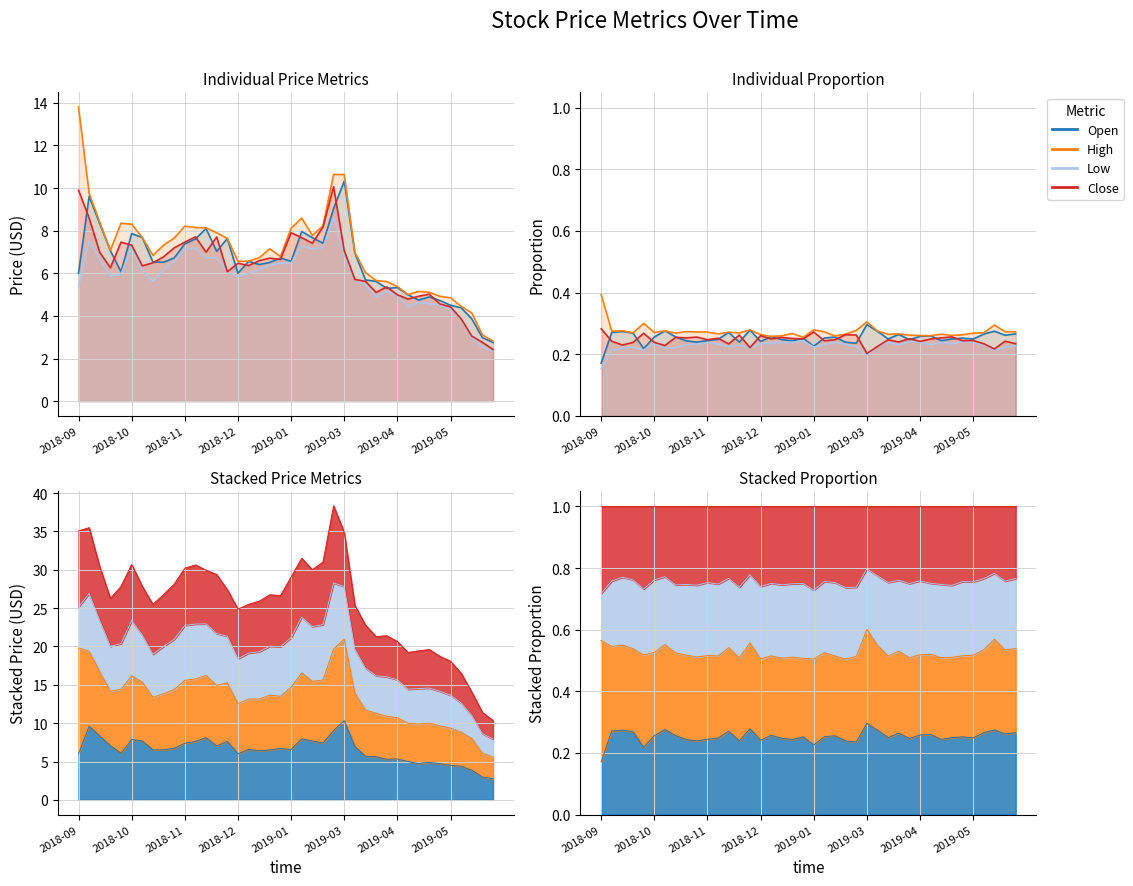

Reading left to right, extract all data points from this chart.

Open: 0.2	0.3	0.3	0.3	0.2	0.3	0.3	0.3	0.2	0.2	0.2	0.2	0.3	0.2	0.3	0.2	0.3	0.2	0.2	0.3	0.2	0.3	0.3	0.2	0.2	0.3	0.3	0.2	0.3	0.2	0.3	0.3	0.2	0.2	0.3	0.2	0.3	0.3	0.3	0.3
High: 0.4	0.3	0.3	0.3	0.3	0.3	0.3	0.3	0.3	0.3	0.3	0.3	0.3	0.3	0.3	0.3	0.3	0.3	0.3	0.3	0.3	0.3	0.3	0.3	0.3	0.3	0.3	0.3	0.3	0.3	0.3	0.3	0.3	0.3	0.3	0.3	0.3	0.3	0.3	0.3
Low: 0.2	0.2	0.2	0.2	0.2	0.2	0.2	0.2	0.2	0.2	0.2	0.2	0.2	0.2	0.2	0.2	0.2	0.2	0.2	0.2	0.2	0.2	0.2	0.2	0.2	0.2	0.2	0.2	0.2	0.2	0.2	0.2	0.2	0.2	0.2	0.2	0.2	0.2	0.2	0.2
Close: 0.3	0.2	0.2	0.2	0.3	0.2	0.2	0.3	0.3	0.3	0.2	0.3	0.2	0.3	0.2	0.3	0.2	0.3	0.3	0.2	0.3	0.2	0.2	0.3	0.3	0.2	0.2	0.2	0.2	0.3	0.2	0.2	0.3	0.3	0.2	0.2	0.2	0.2	0.2	0.2